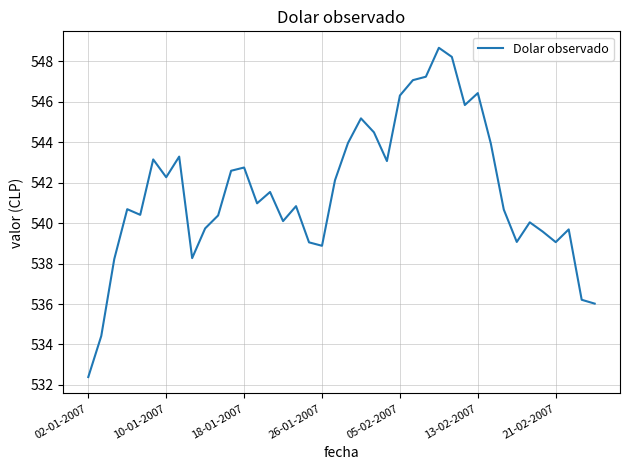

What is the difference between the maximum and minimum values?

16.3